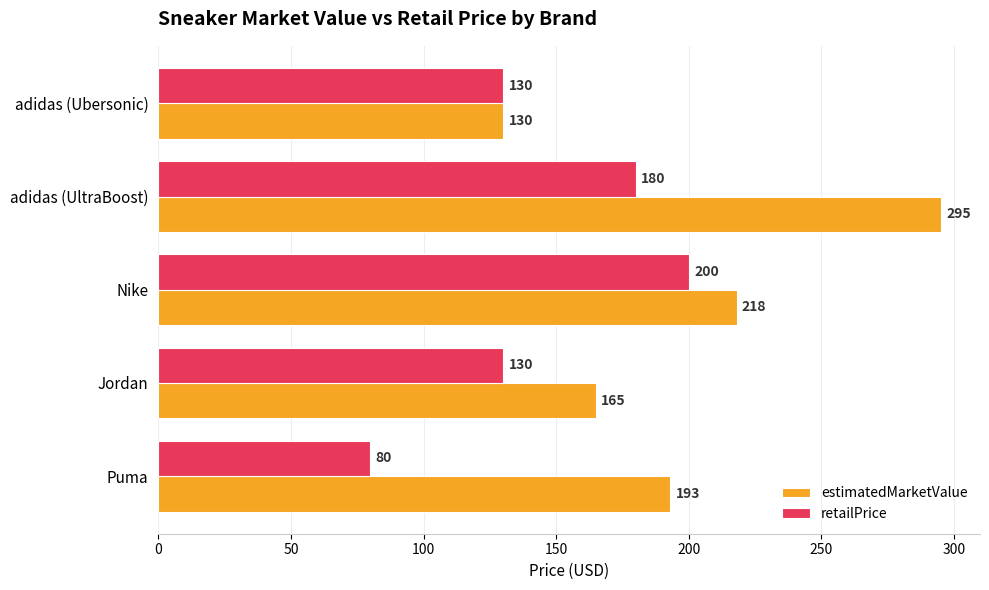

Is it true that estimatedMarketValue equals 317 at Puma?

False